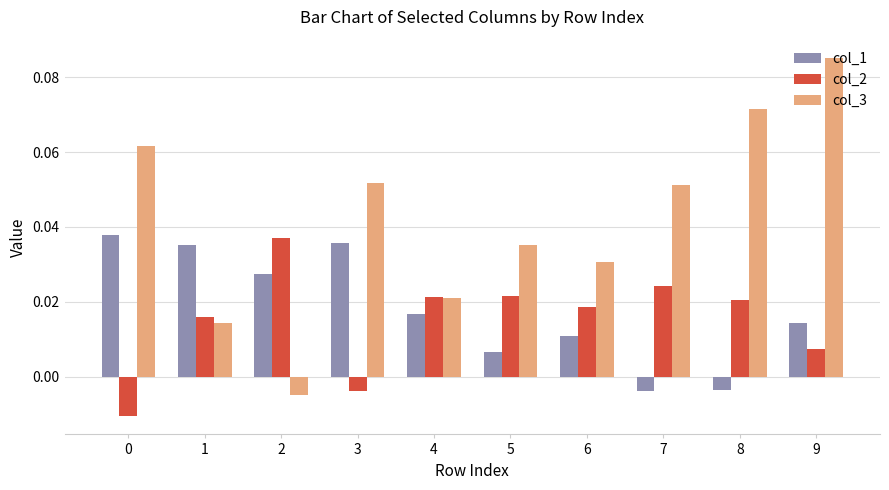

What are all the series names shown in the legend?

col_1, col_2, col_3